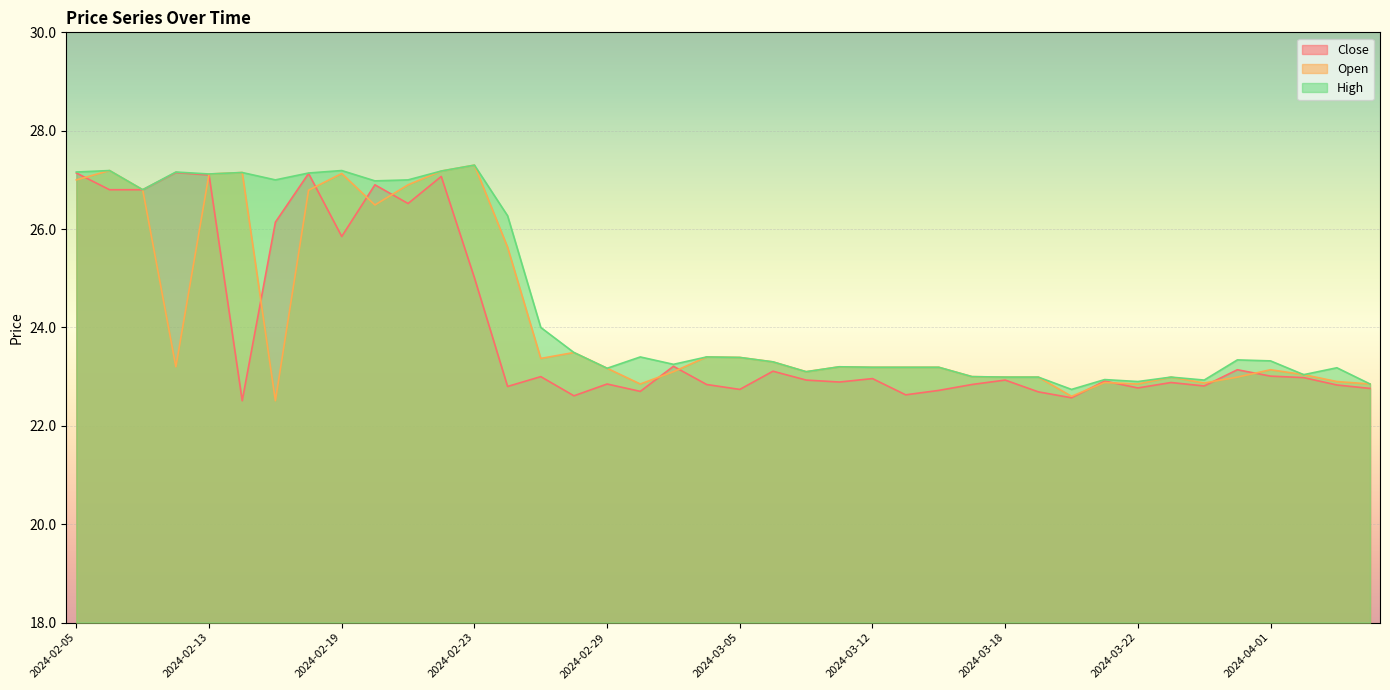

What is the difference between the second highest and minimum values in the Open series?

4.7